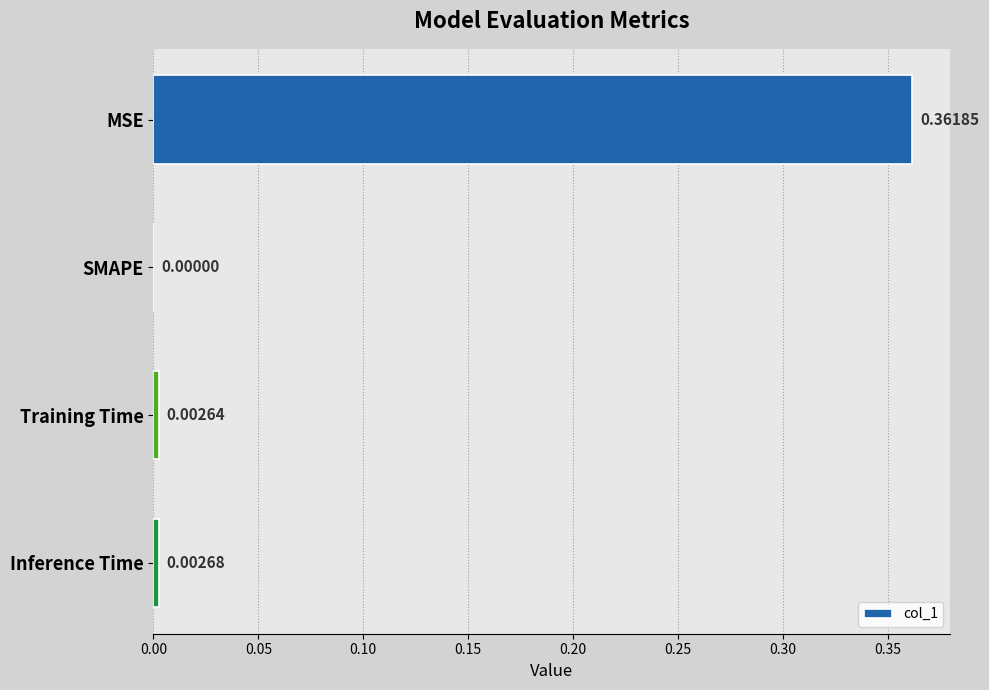

Where is the data nearest to the value 0?

SMAPE